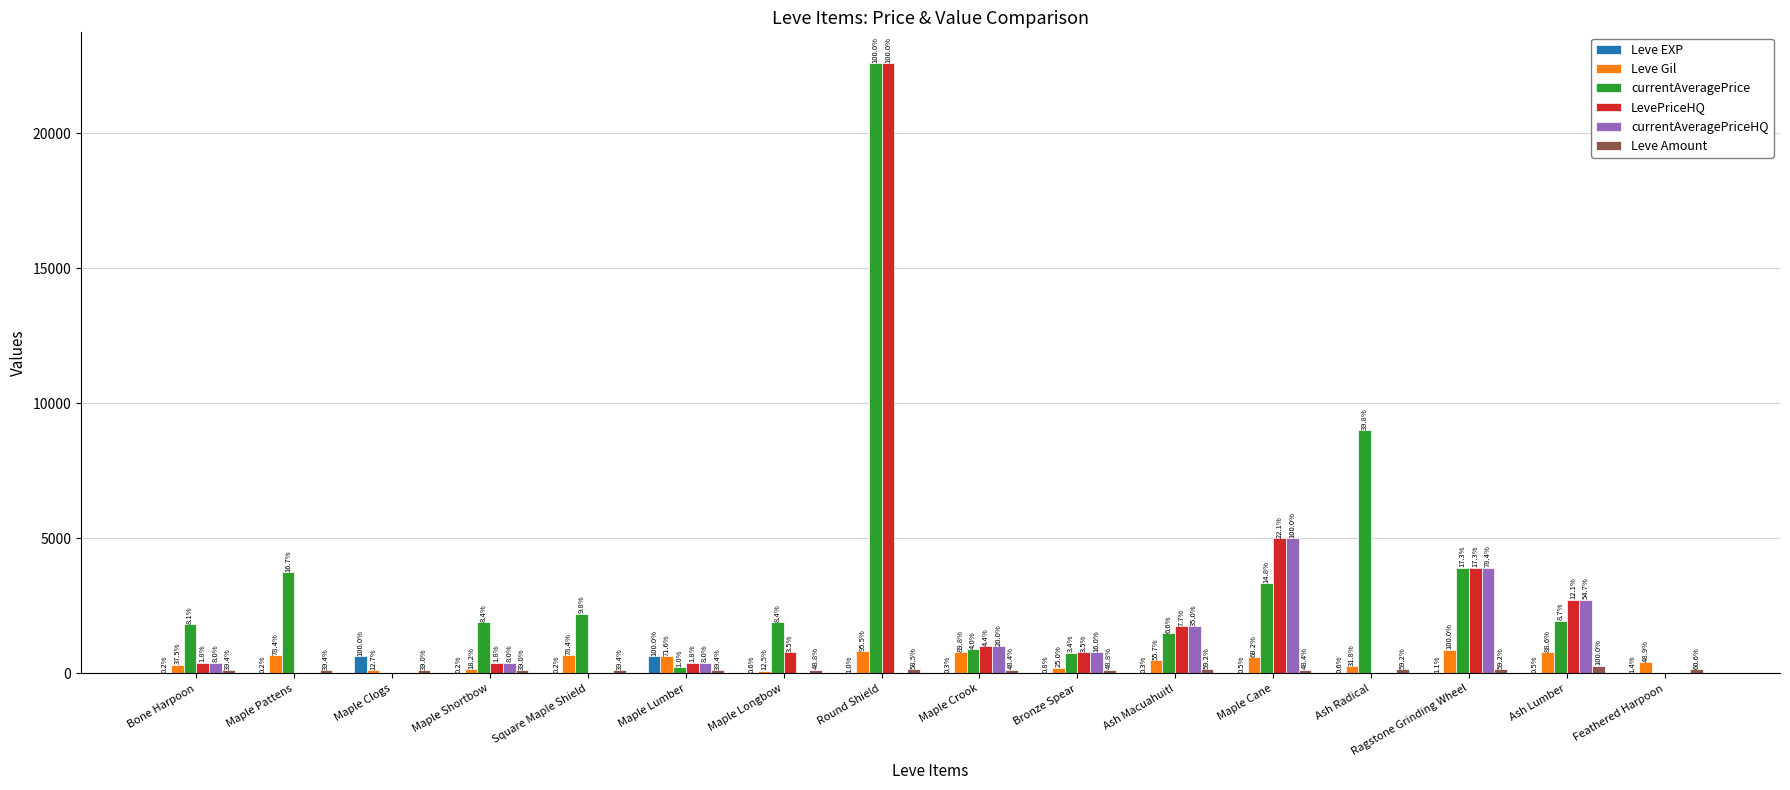

Are the bars horizontal?

No